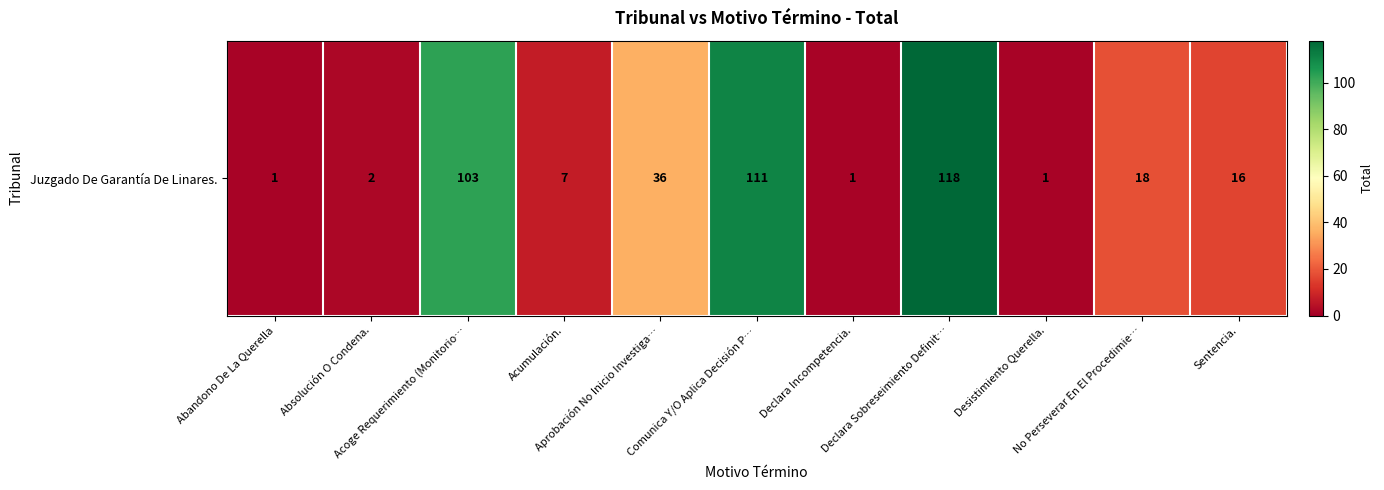

Where is the data nearest to the value 59?

Aprobación No Inicio Investiga…